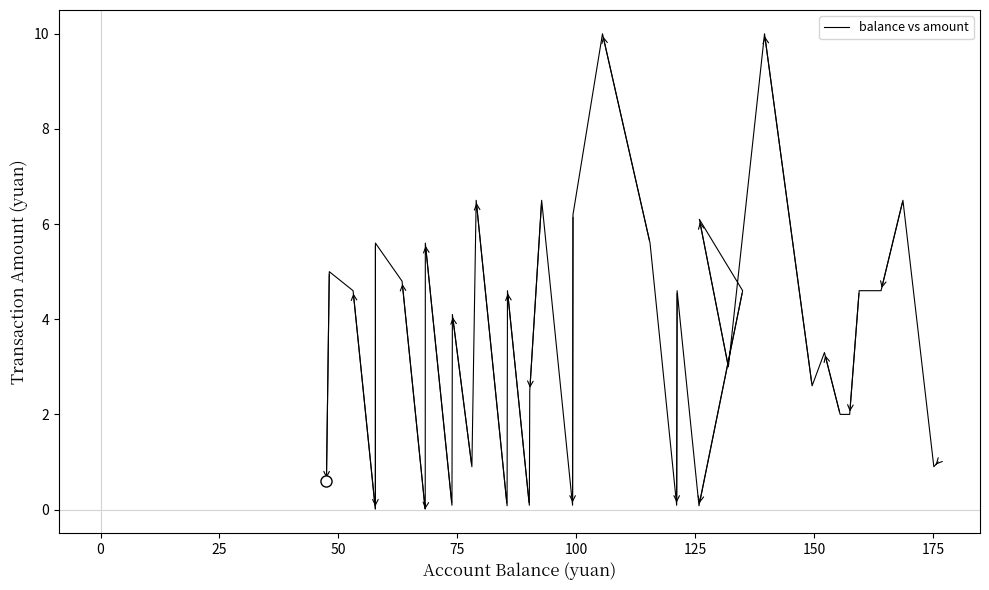

What is the value of the 34th point from the left?

4.8